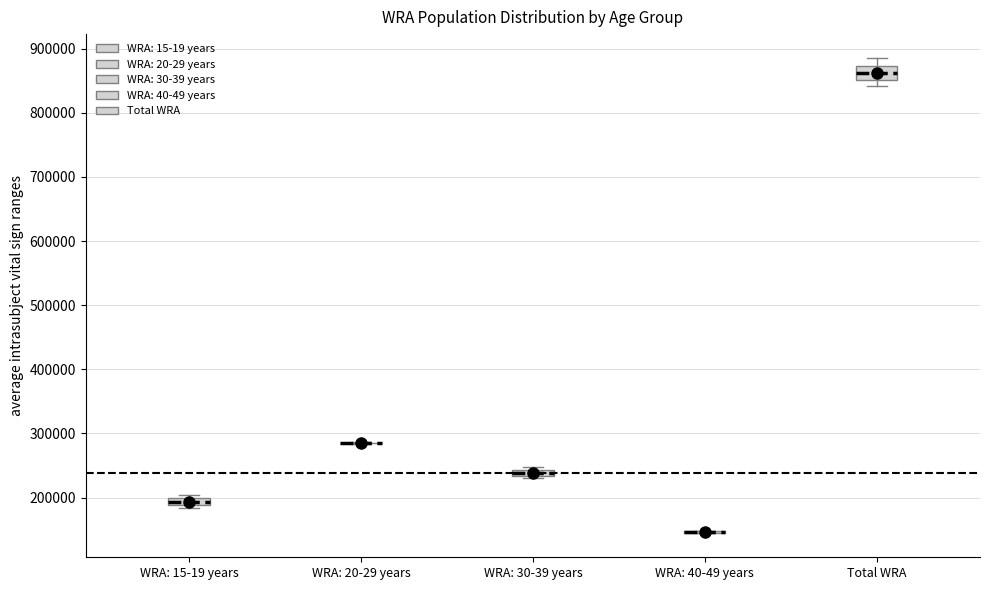

Which box is the tallest, from its lower edge to its upper edge?

Total WRA